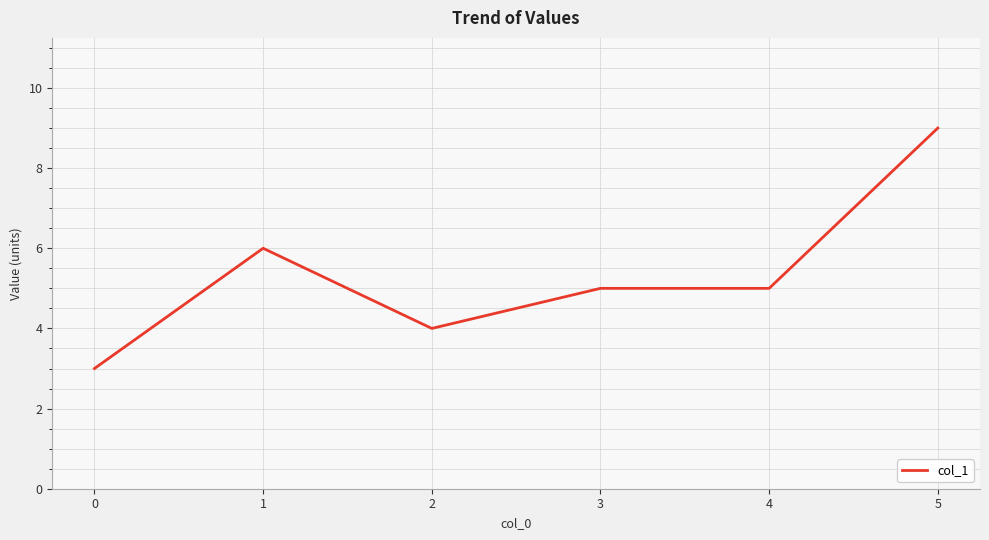

Approximately how many times larger is the value at 4 compared to 3?

1.0